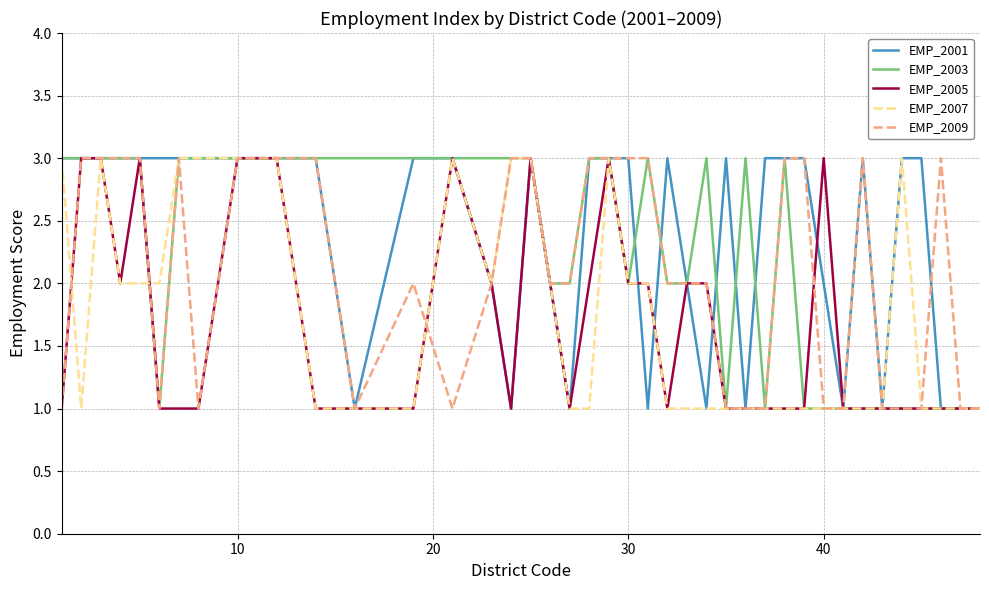

How many lines are shown in the chart?

5